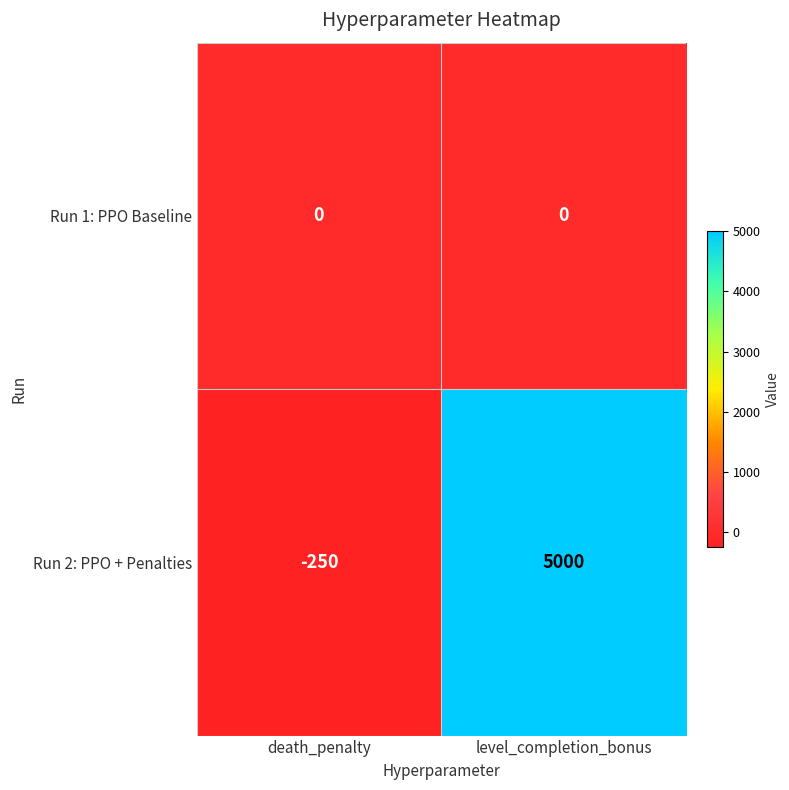

Reading right to left, extract all data points from this chart.

Run 1: PPO Baseline: level_completion_bonus=0	death_penalty=0
Run 2: PPO + Penalties: level_completion_bonus=5000	death_penalty=-250